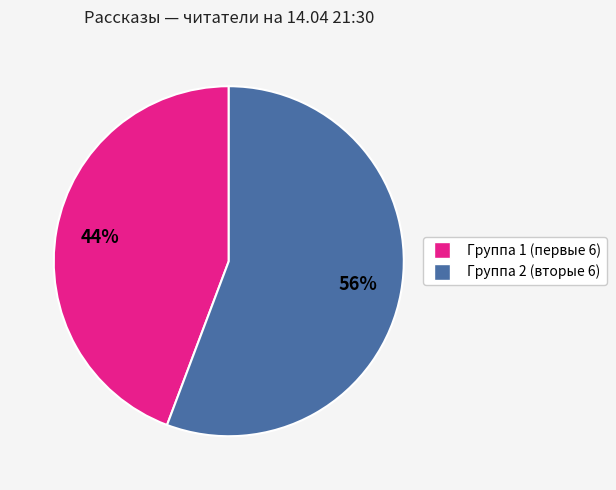

To the nearest percent, what is the average slice percentage?

50%